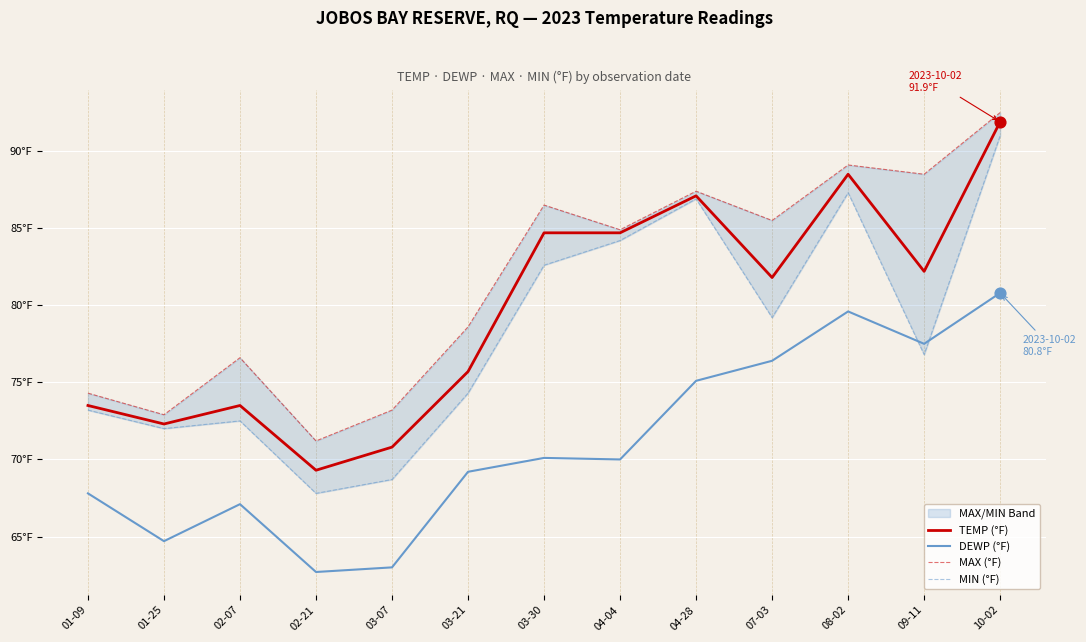

Which series reaches the maximum Y coordinate?

MAX (°F)